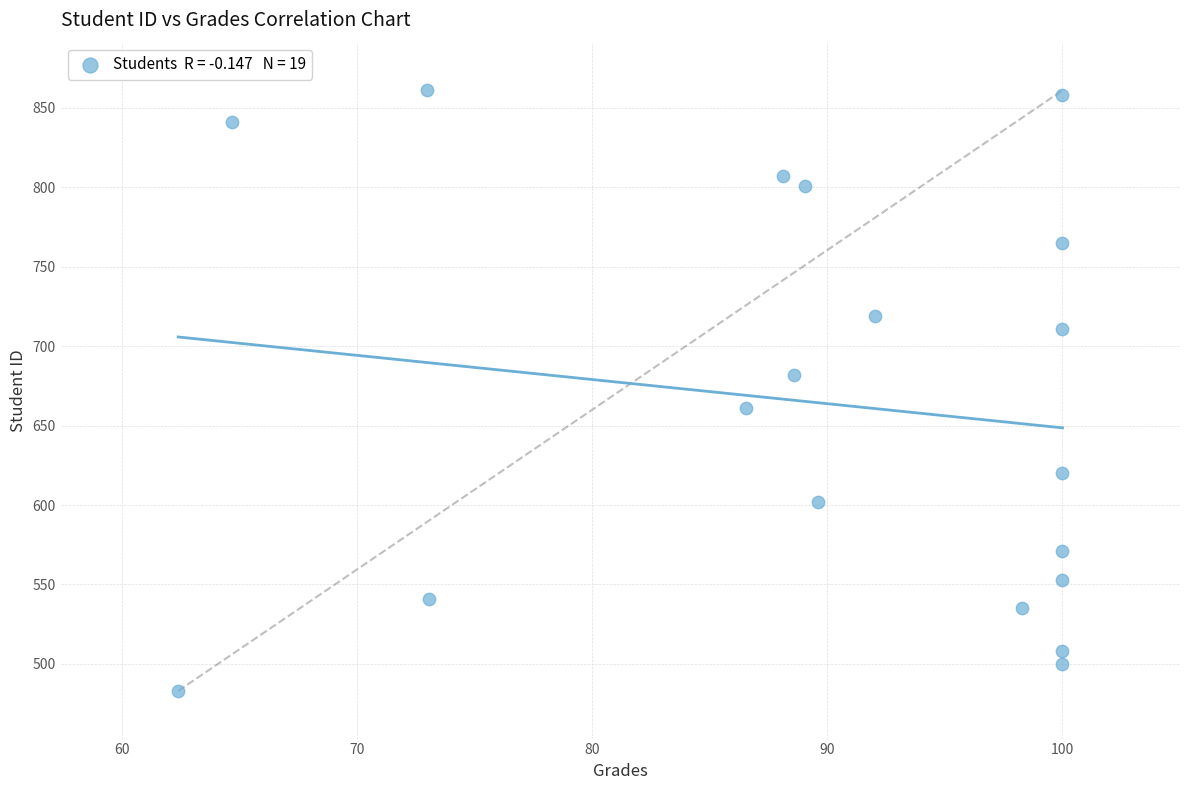

What is the range of Y values (max minus min)?

378